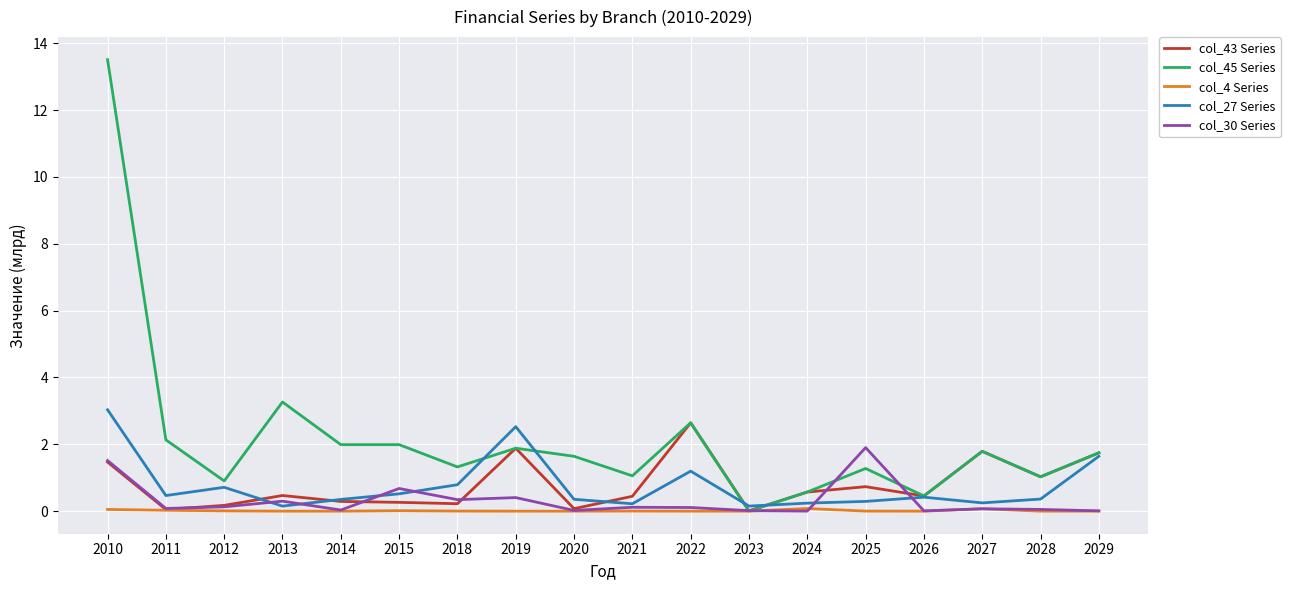

Which series has the largest total across all categories?

col_45 Series